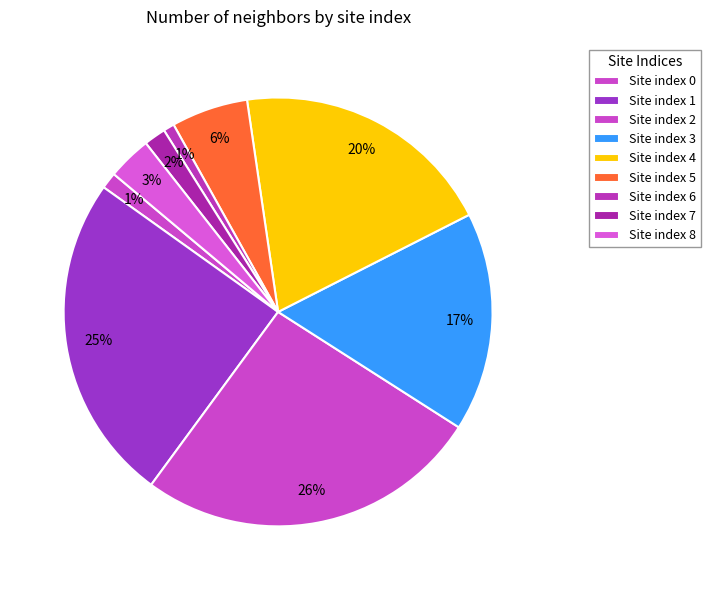

How many segments does this pie chart have?

9